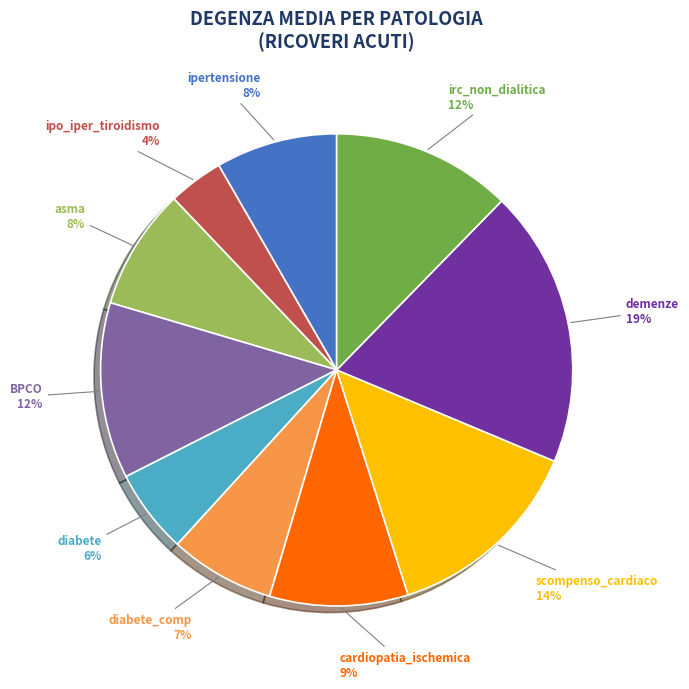

True or false: cardiopatia_ischemica accounts for 1% of the total.

False